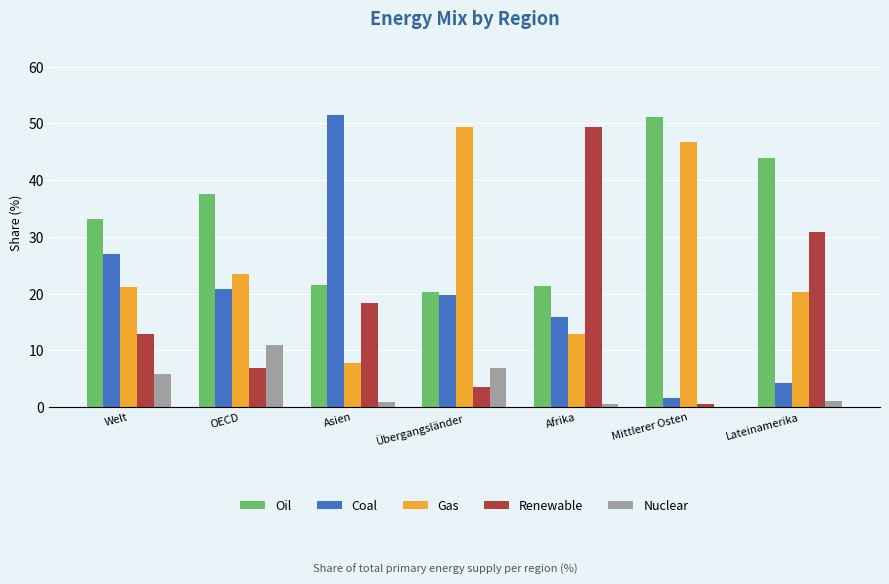

Are the bars horizontal?

No